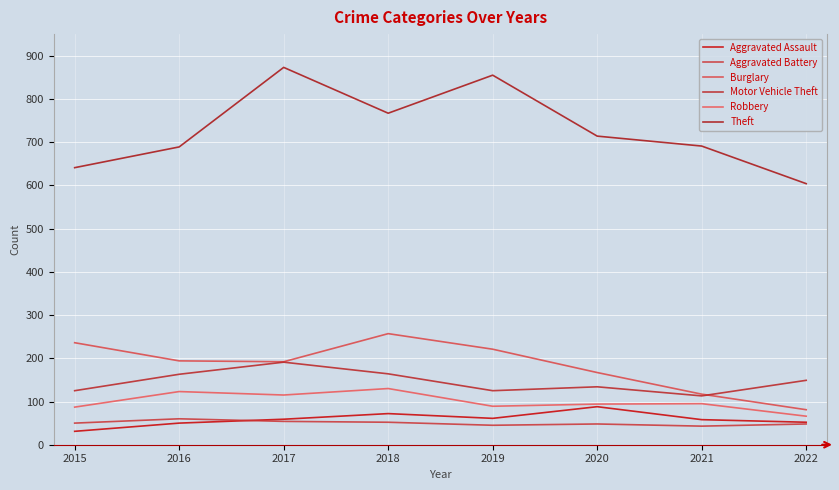

What is the total value across all series at 2019?

1396